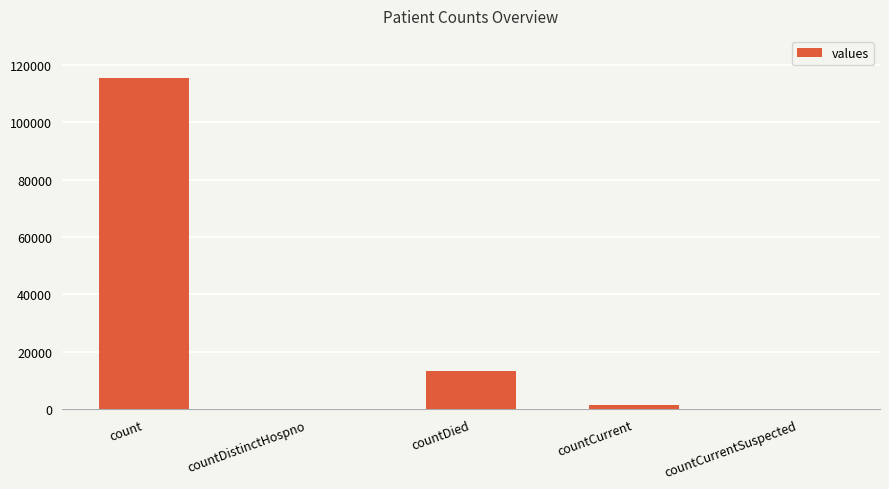

What is the greatest value displayed?

115379